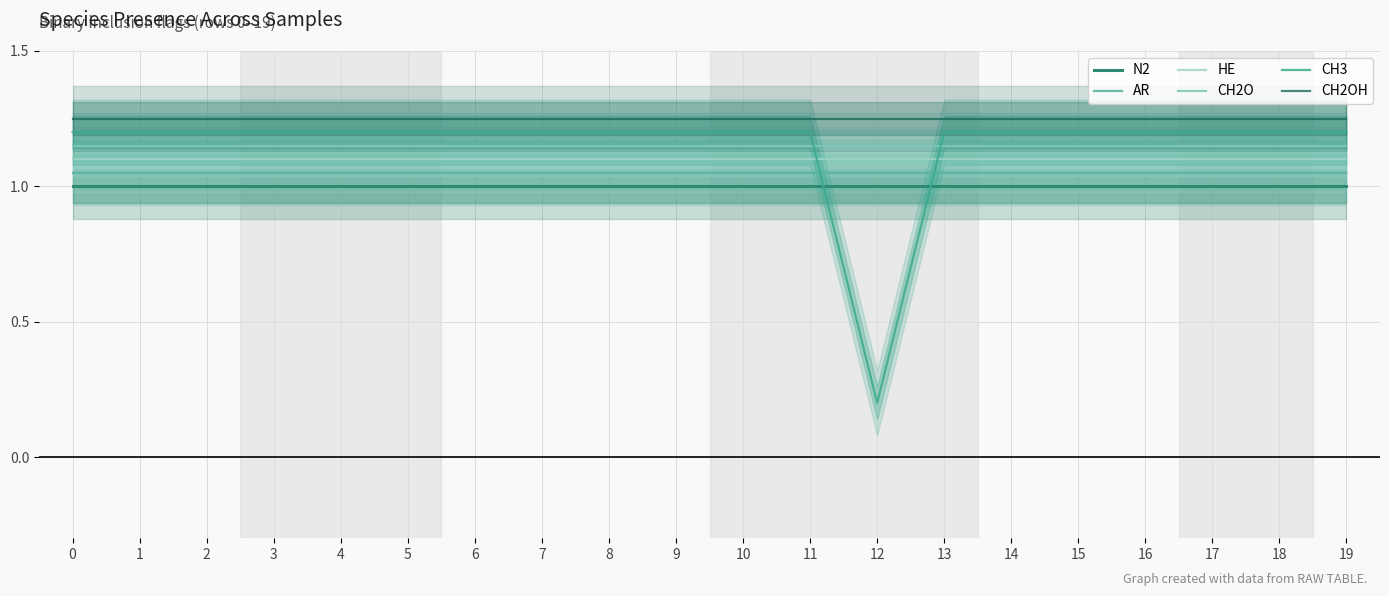

Read the N2 value at 16.

1.0